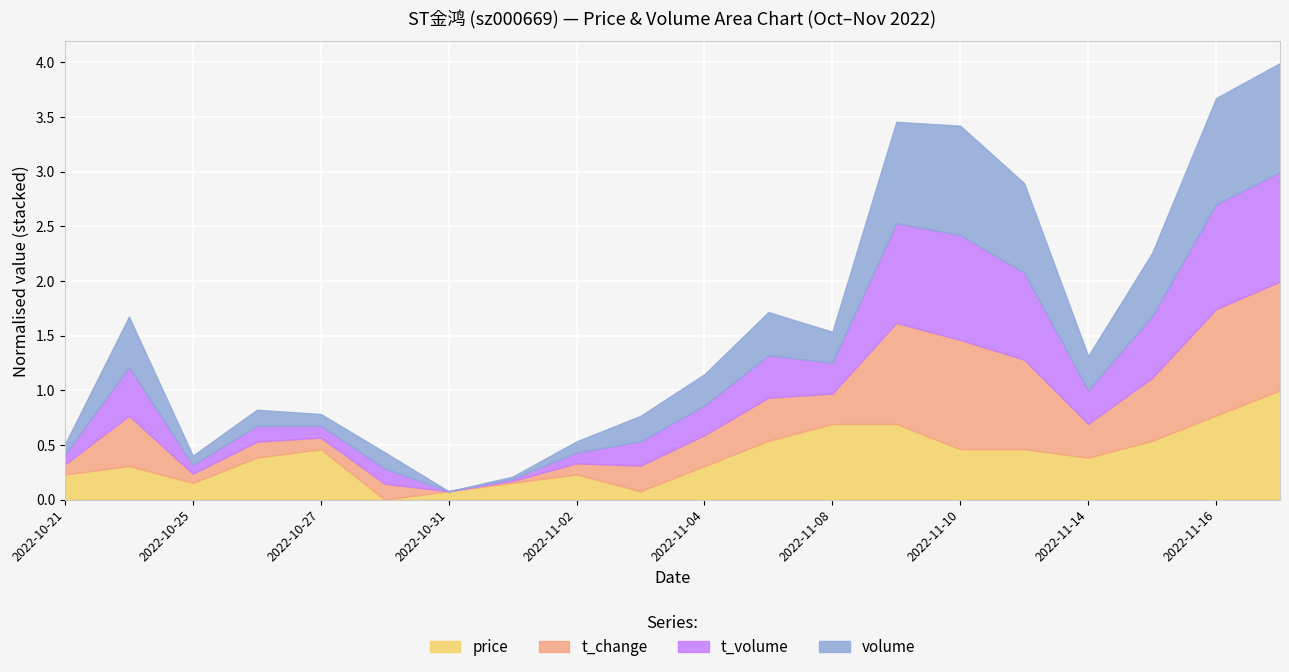

What is the maximum value for price?

1.0